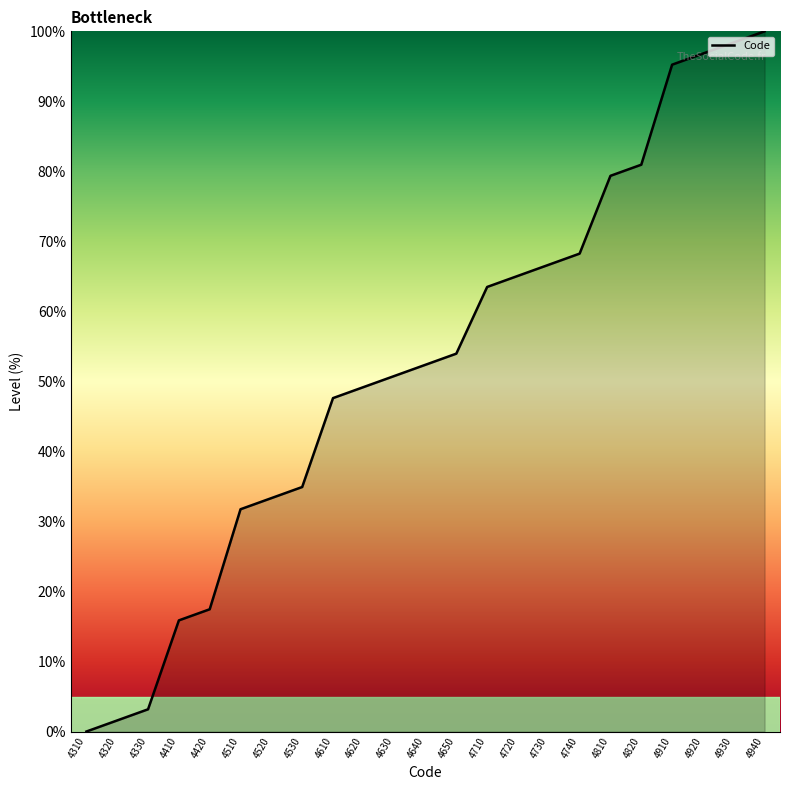

Does the chart have visible grid lines?

No